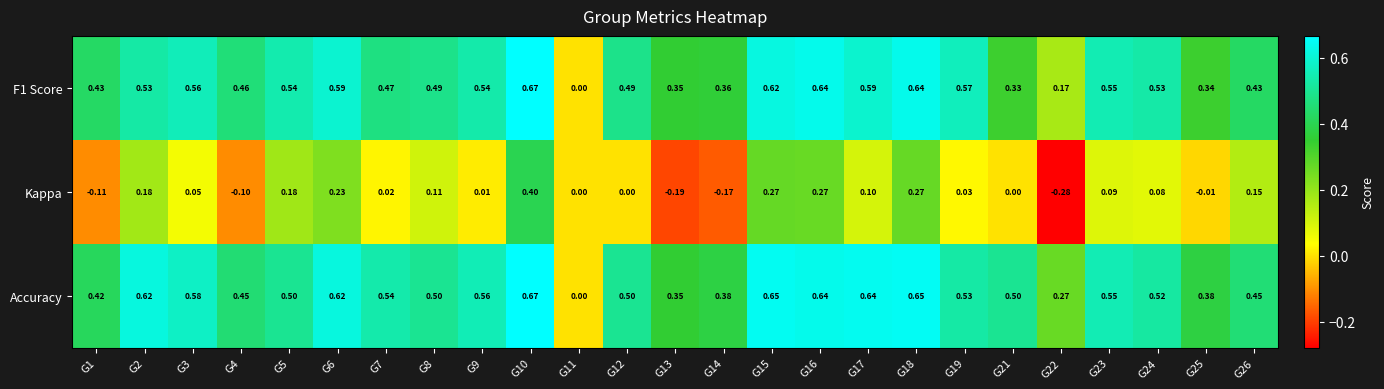

What is the difference between the highest and lowest values at G13?

0.5